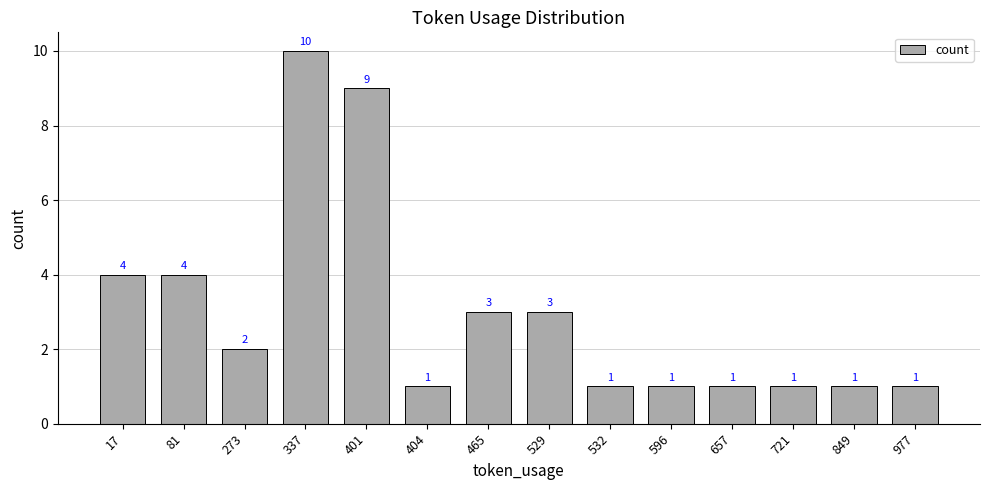

The chart shows a value of 2 at 273. True or false?

True